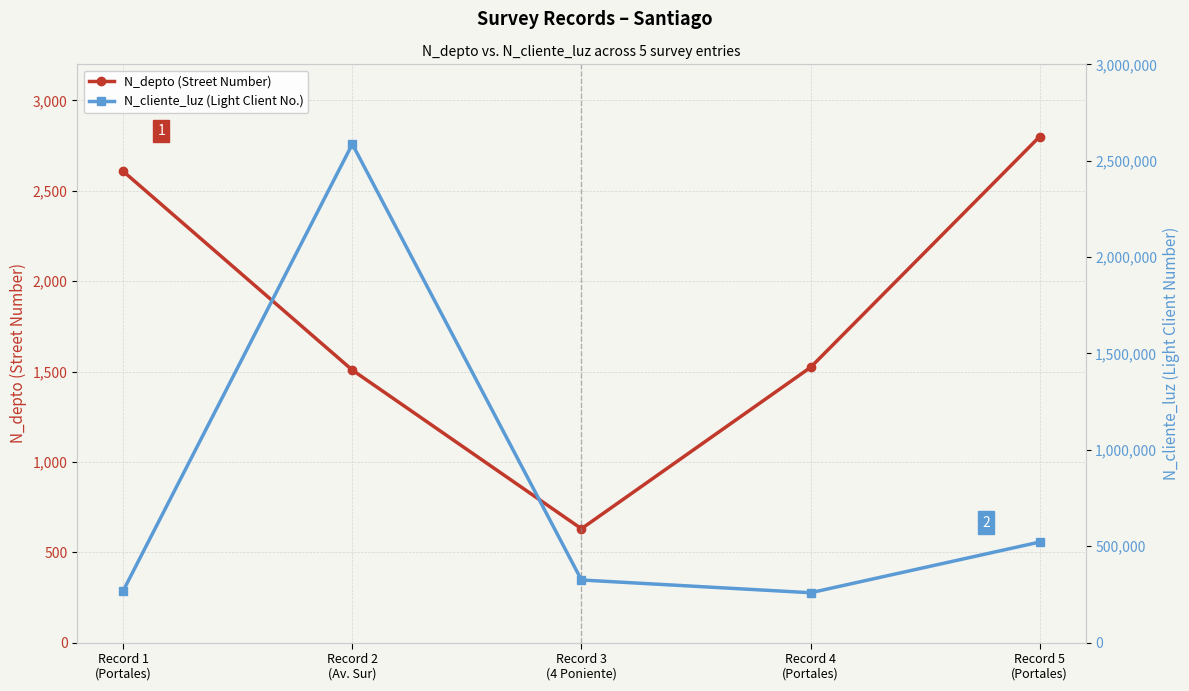

What is the average value of the N_depto (Street Number) series?

1814